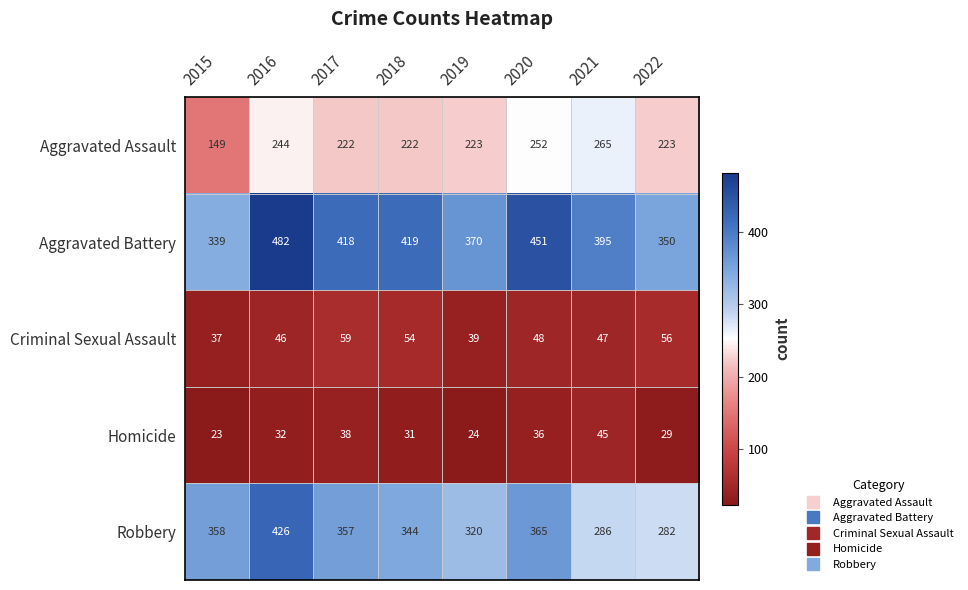

At how many categories does at least one series exceed 346?

8